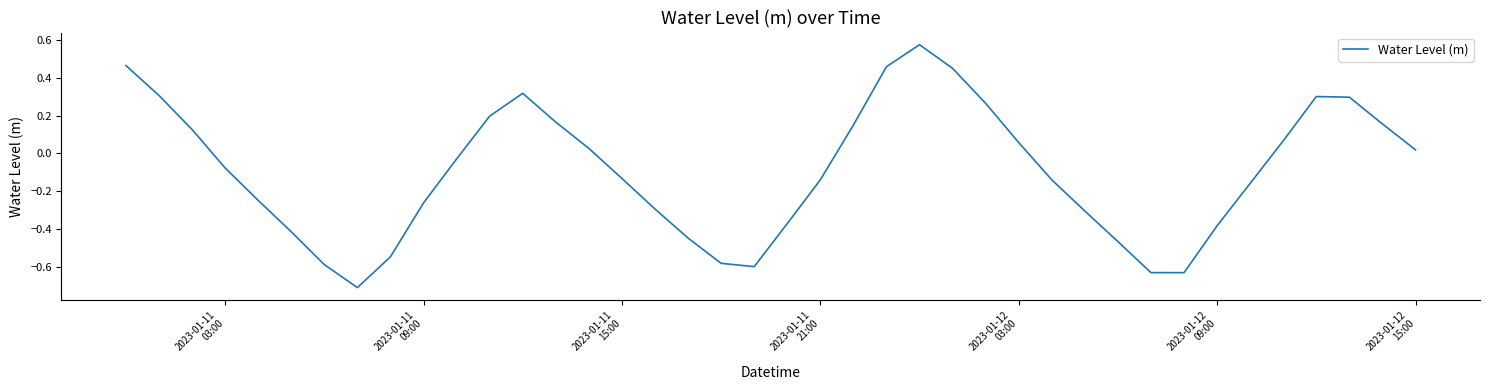

What is the smallest value displayed?

-0.7